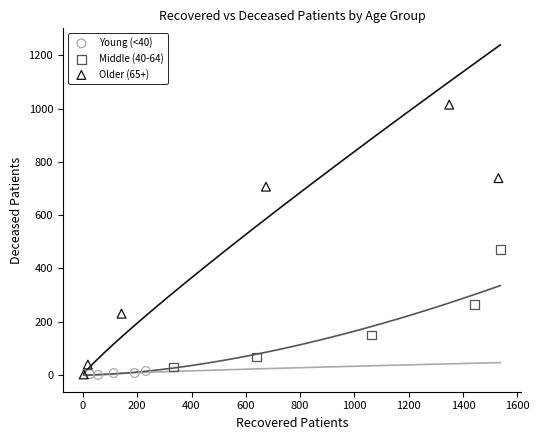

Which series contains the highest Y value?

Older (65+)